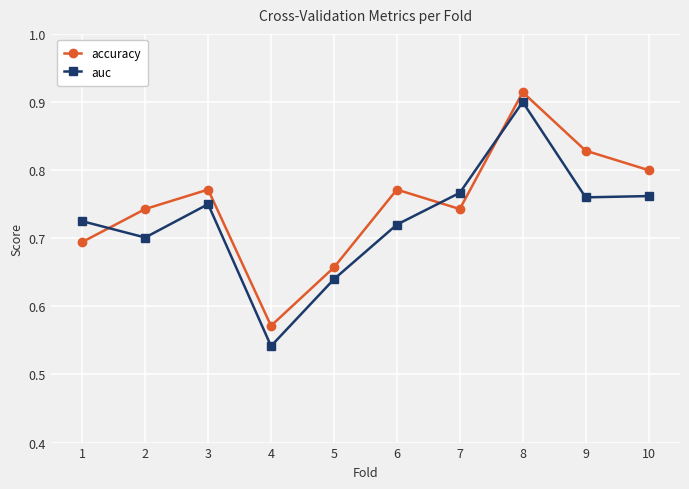

At which label does accuracy reach its peak?

8